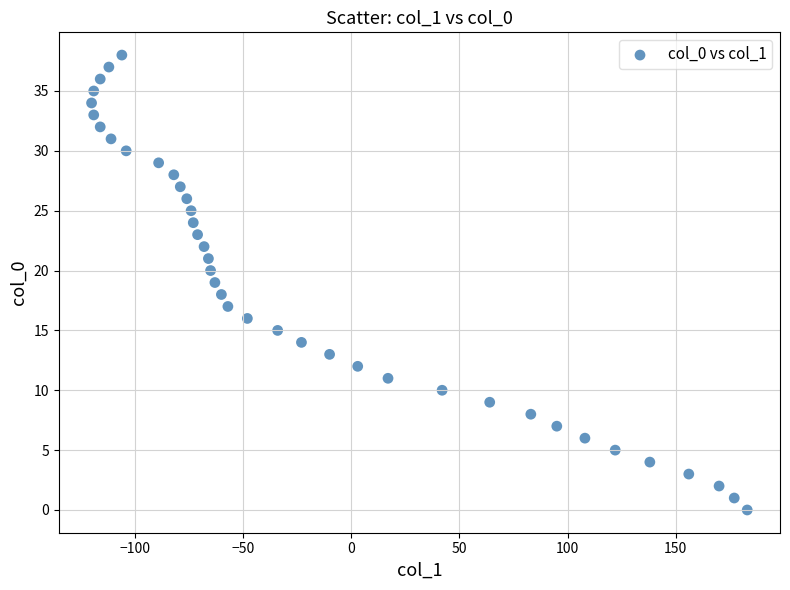

What is the range of Y values (max minus min)?

38